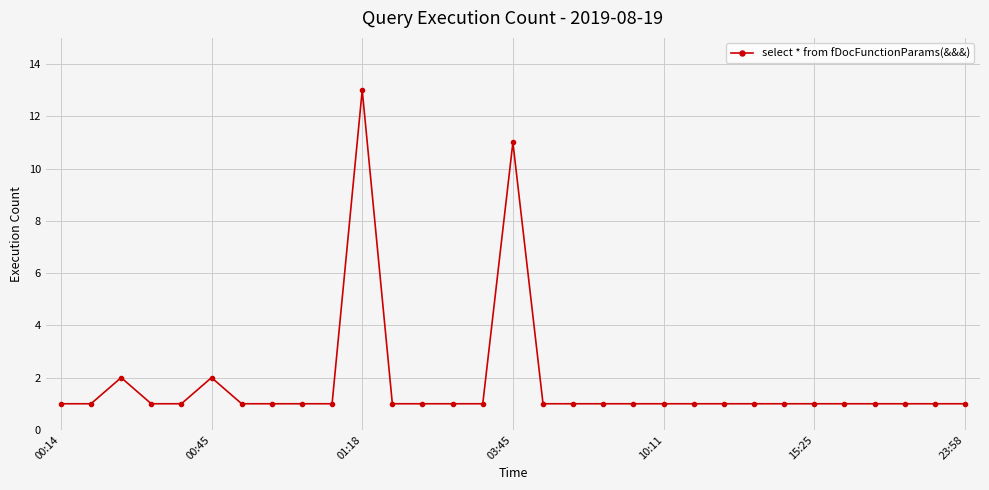

What is the difference between the maximum and minimum values?

12